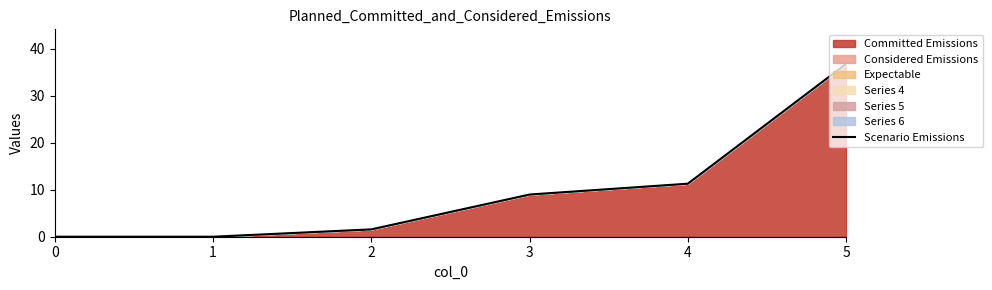

How many lines are shown in the chart?

1